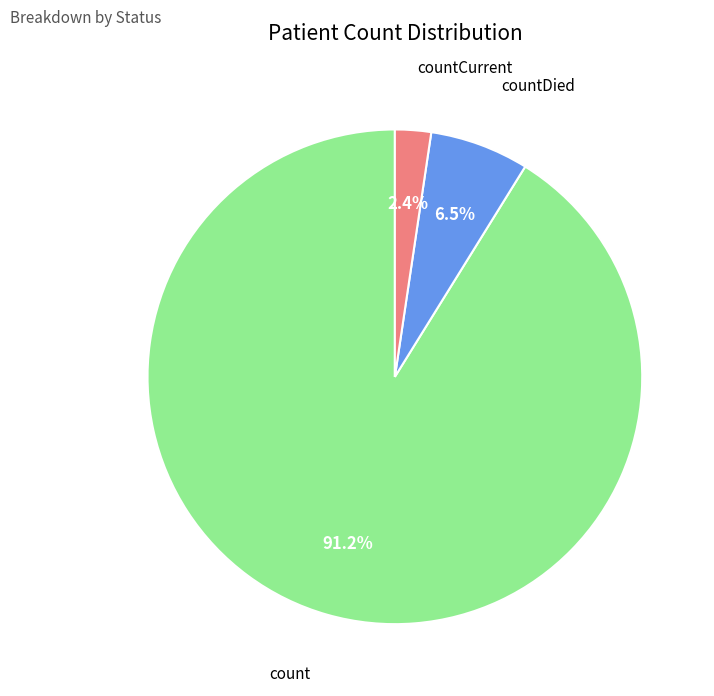

How many segments does this pie chart have?

3